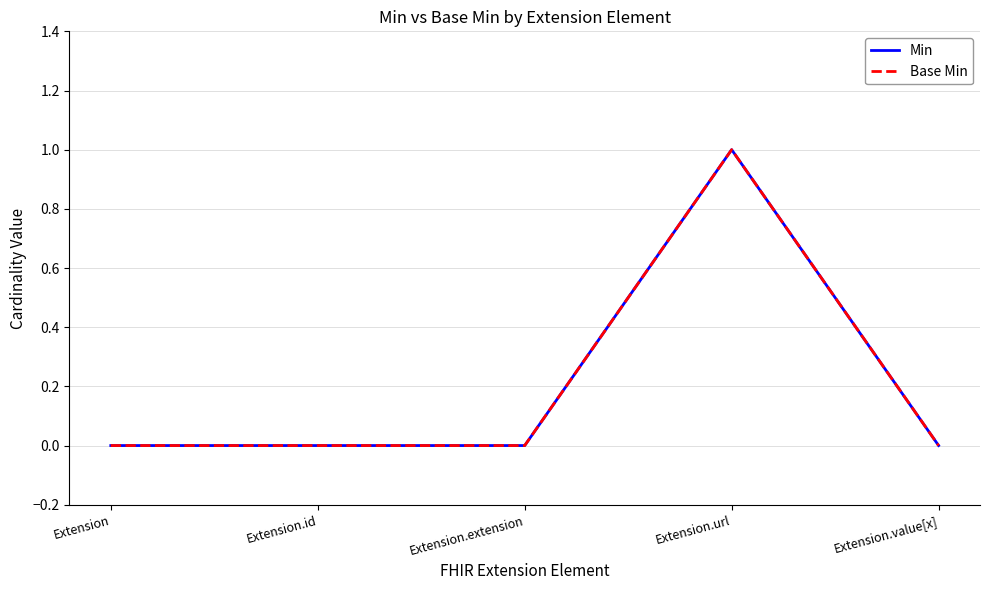

What is the maximum value shown in the chart?

1